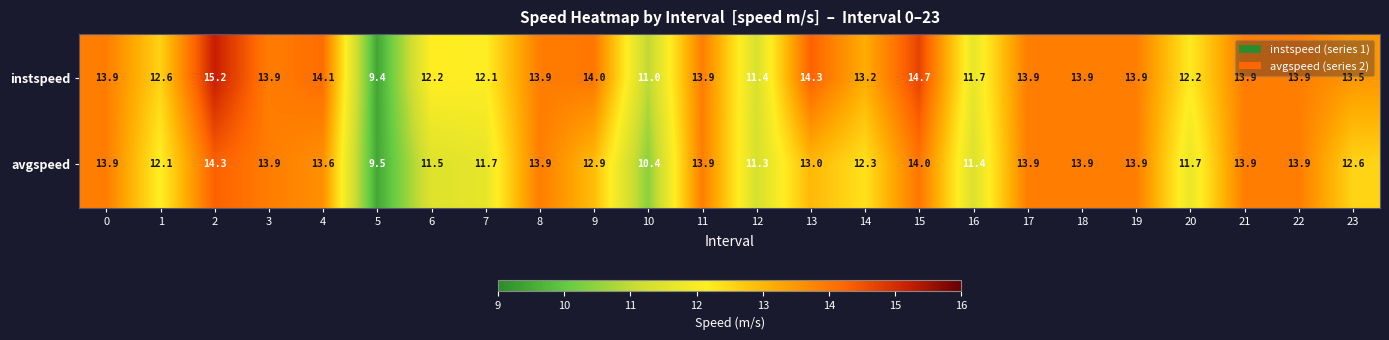

Which category has the highest value across all series?

2